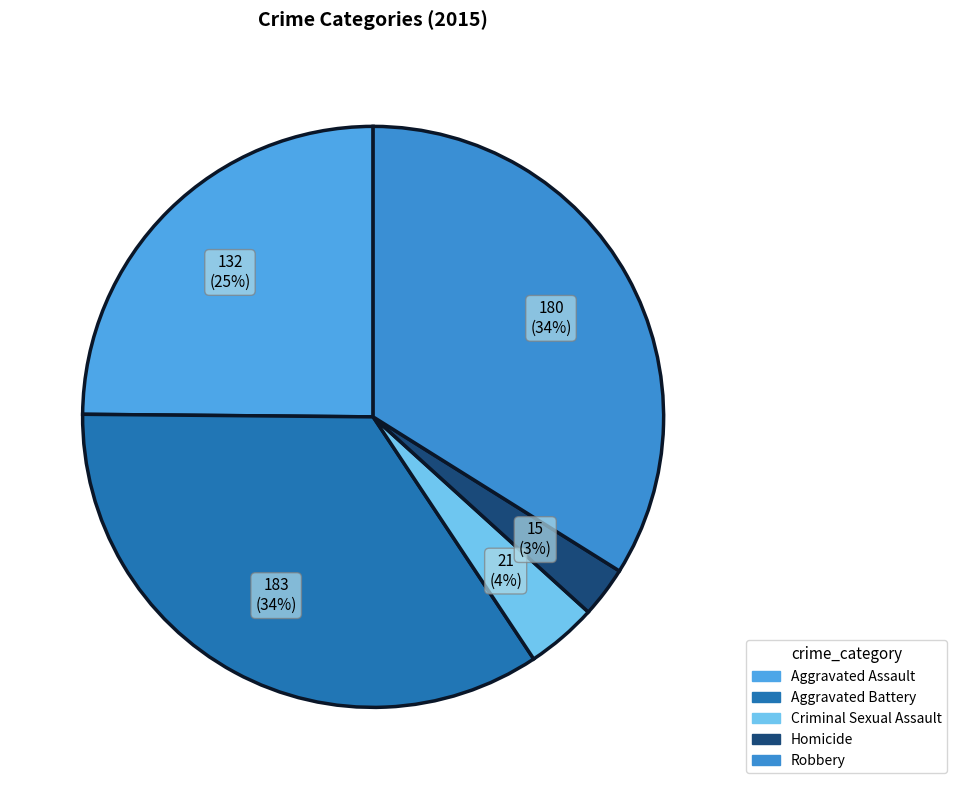

To the nearest percent, what portion does Aggravated Assault represent?

25%